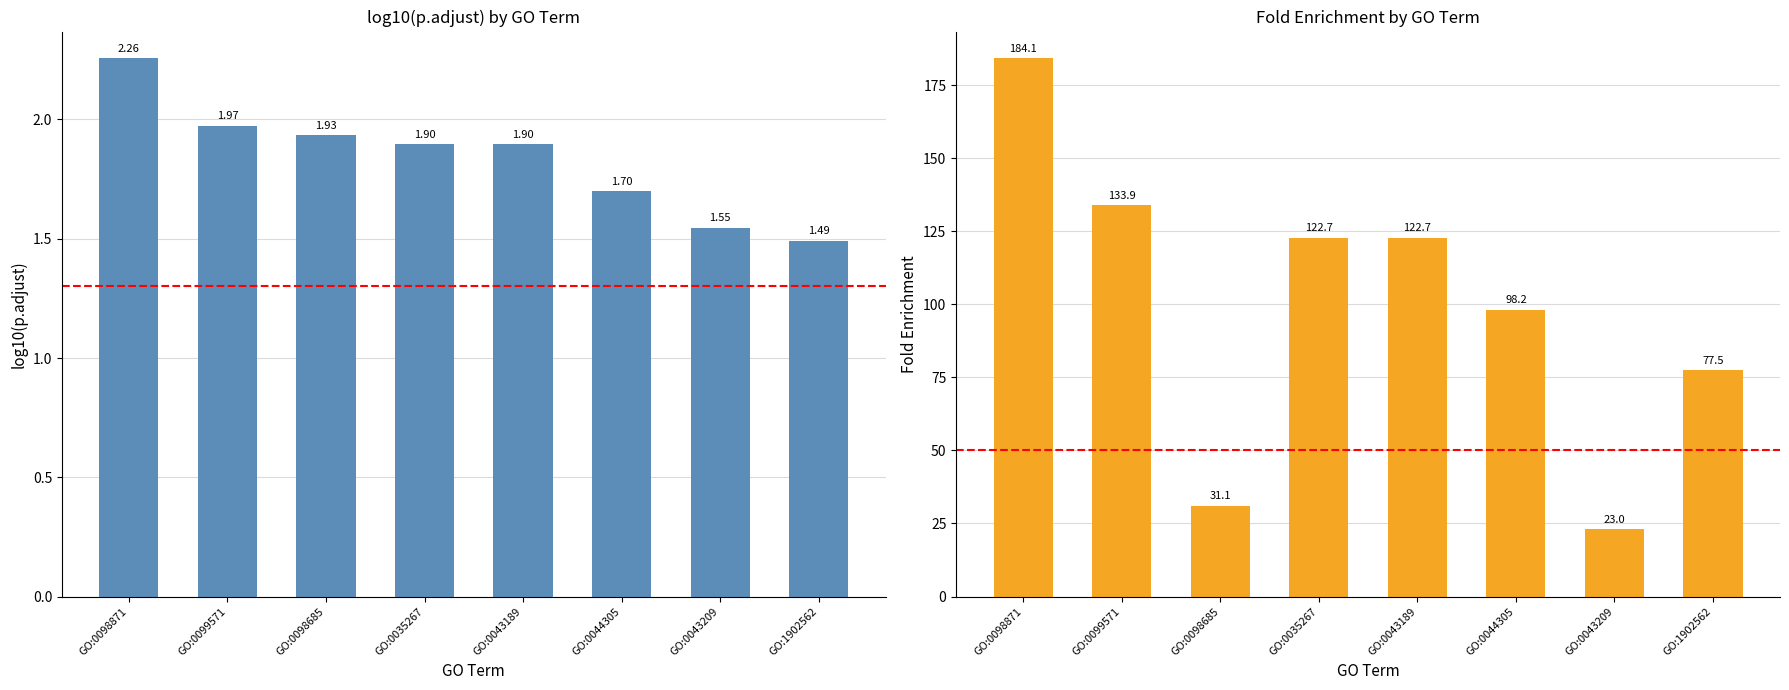

What is the spread (max minus min) of values at GO:0098685?

29.2